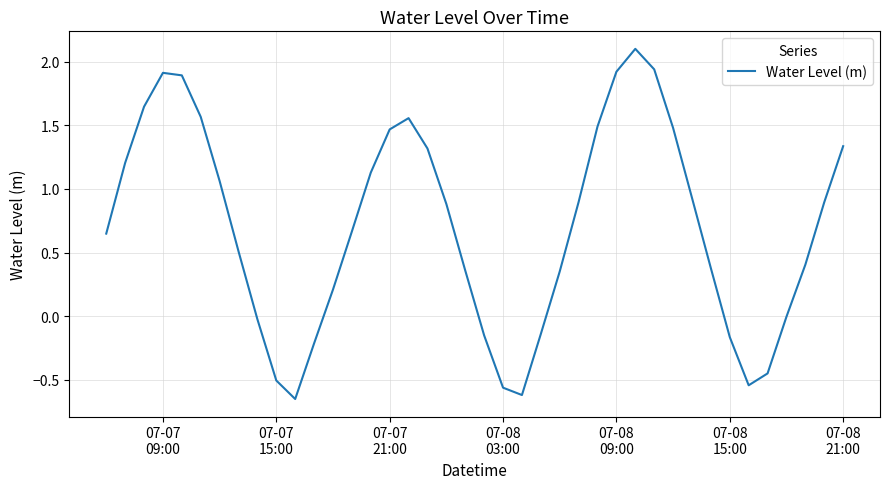

What is the greatest value displayed?

2.1